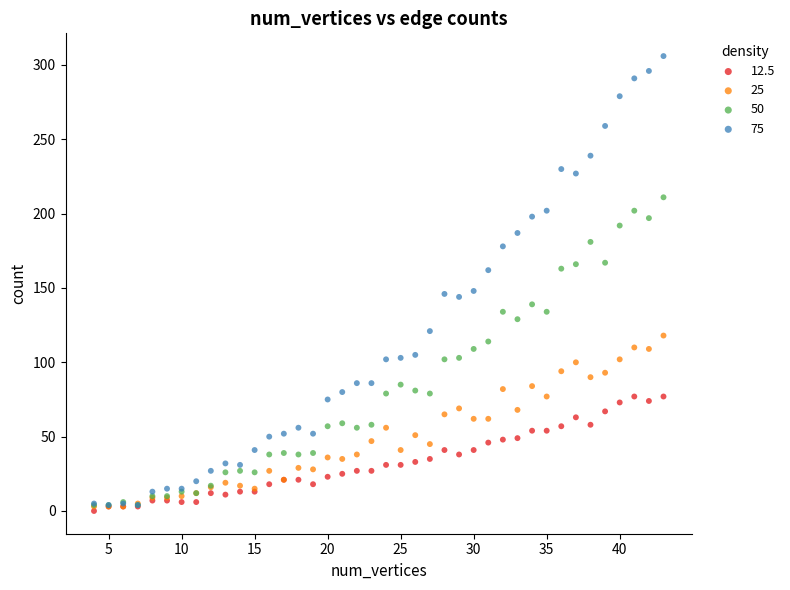

Which series contains the highest Y value?

75